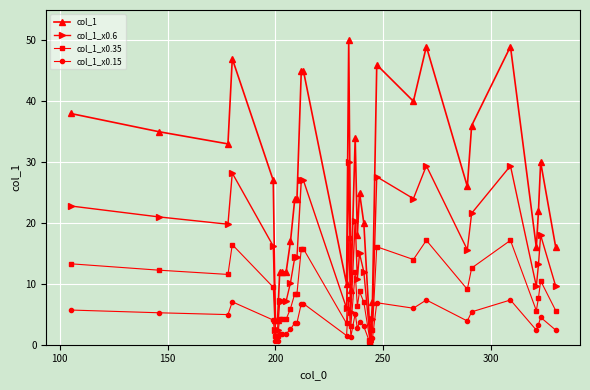

What is the value of the col_1_x0.6 point at the 30th from the left?

29.4